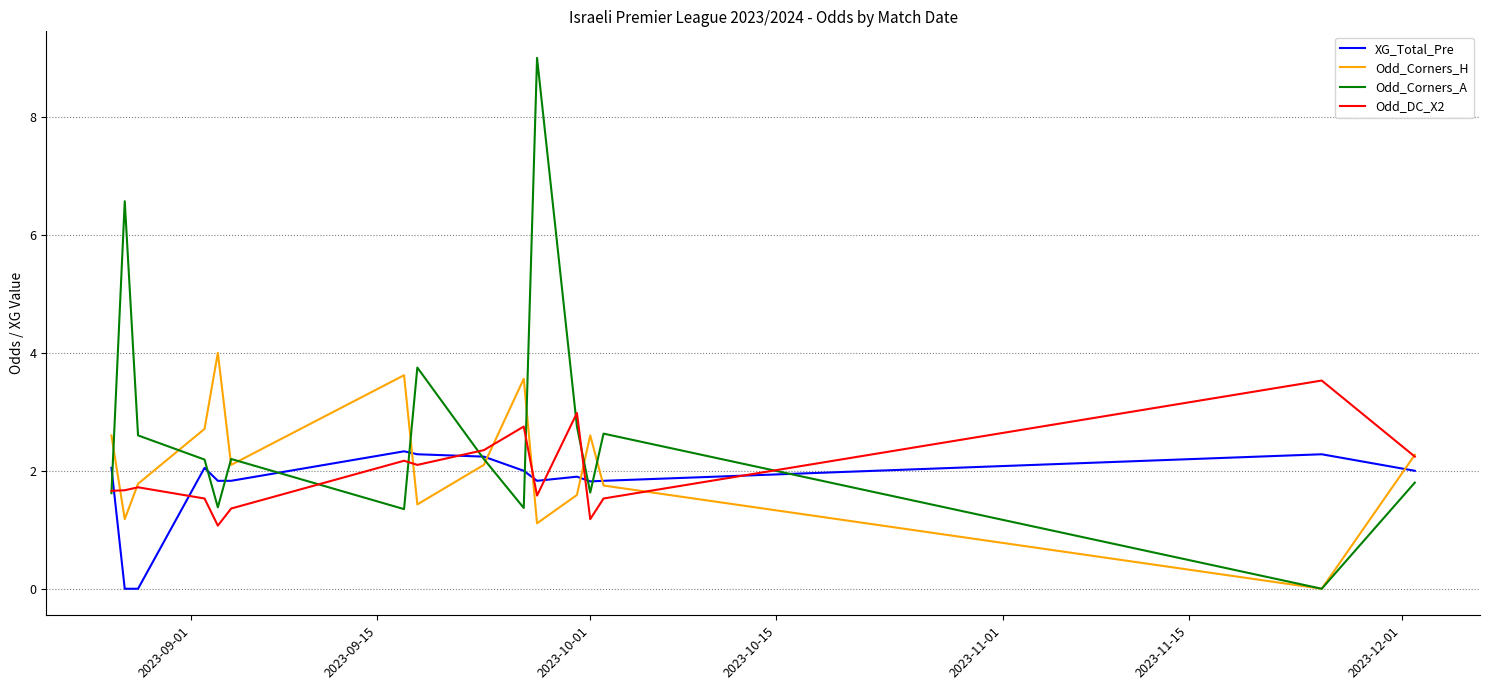

Rank the series by their maximum value, from lowest to highest.

XG_Total_Pre, Odd_DC_X2, Odd_Corners_H, Odd_Corners_A